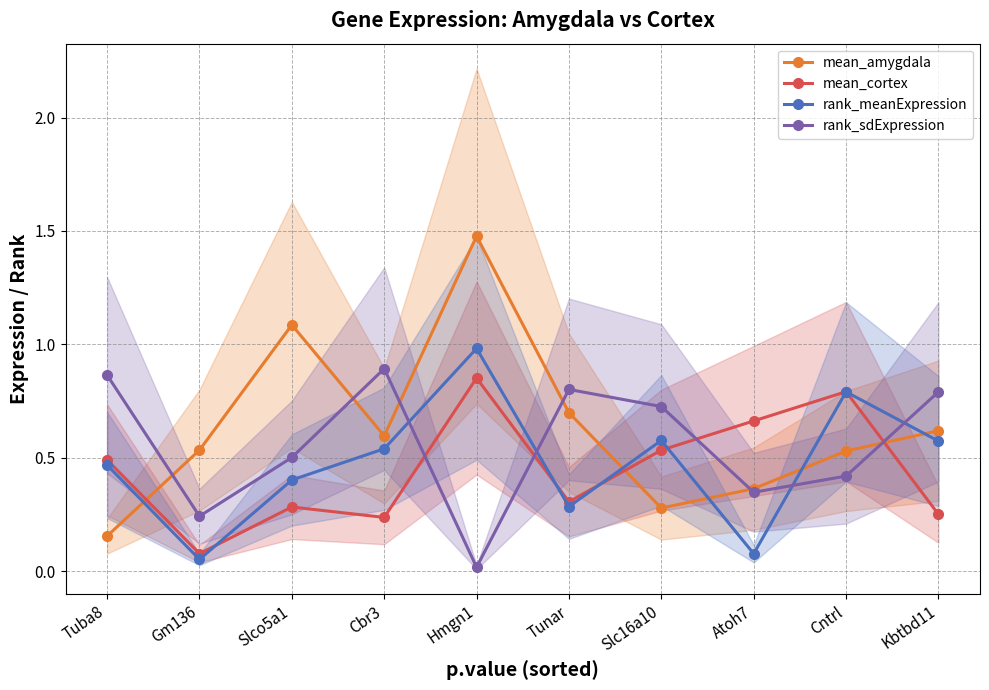

After their last crossing, which series has the higher values: mean_cortex or rank_meanExpression?

rank_meanExpression